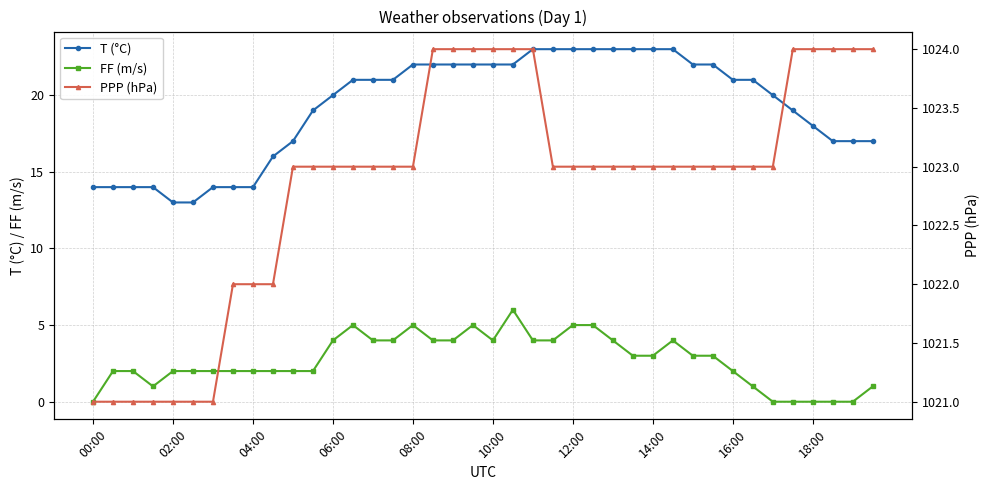

At 17, list the series in order from smallest to largest.

FF (m/s), T (°C), PPP (hPa)